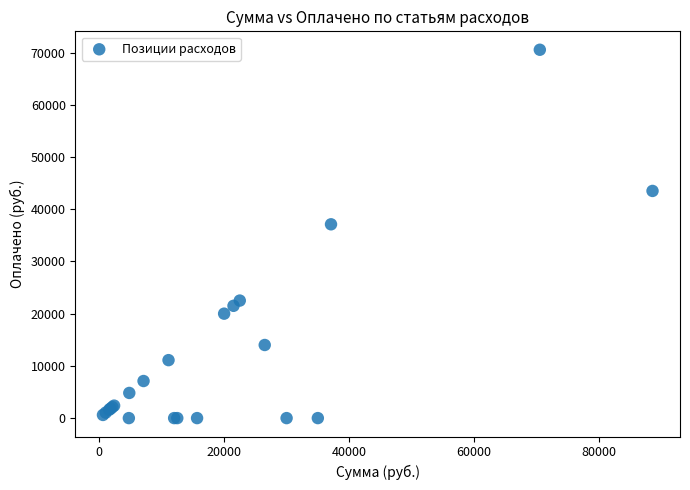

What Y value in the scatter plot is closest to 35268?

37110